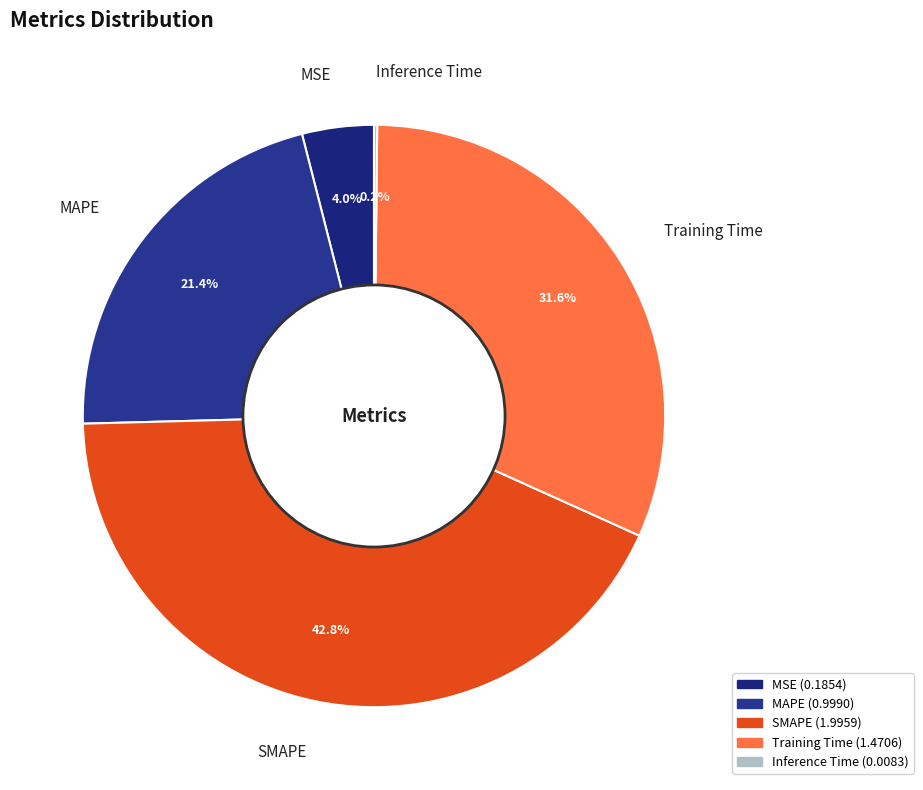

What is the largest slice in the pie chart?

SMAPE